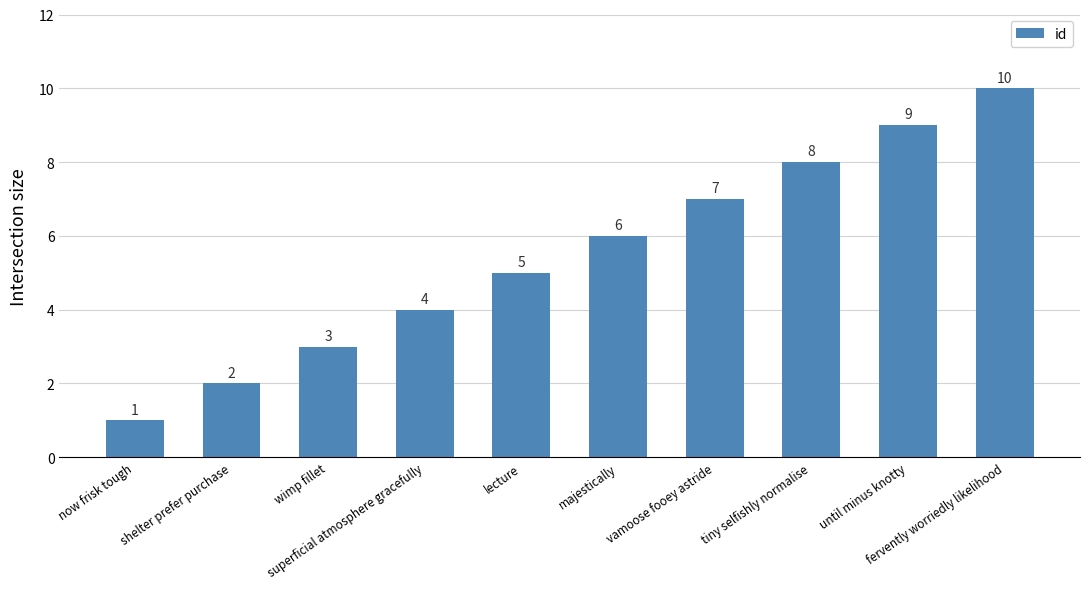

The value at shelter prefer purchase is 2. True or false?

True